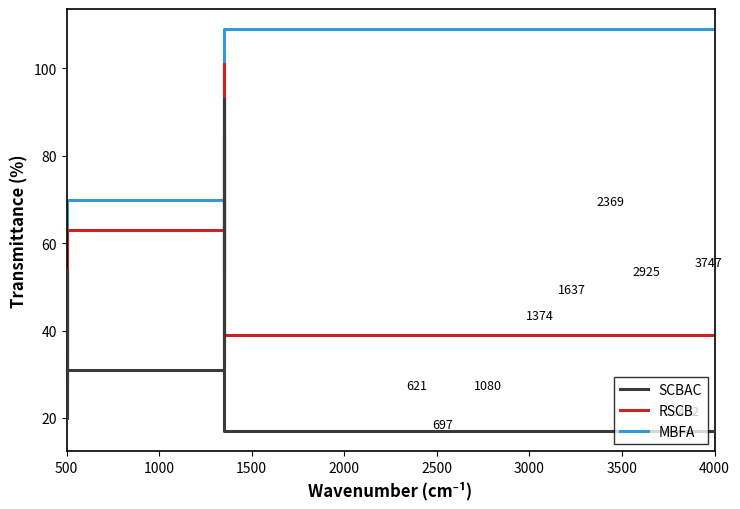

How many lines are shown in the chart?

3